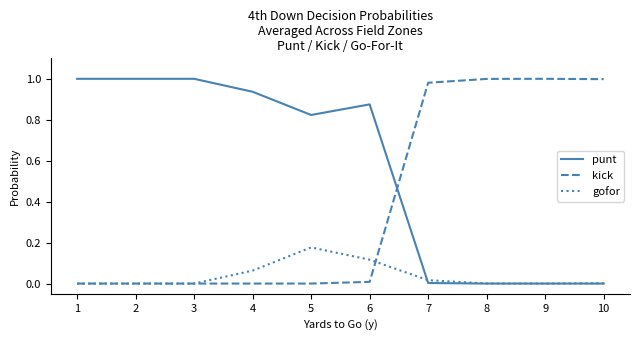

How many categories are shown in the chart?

10